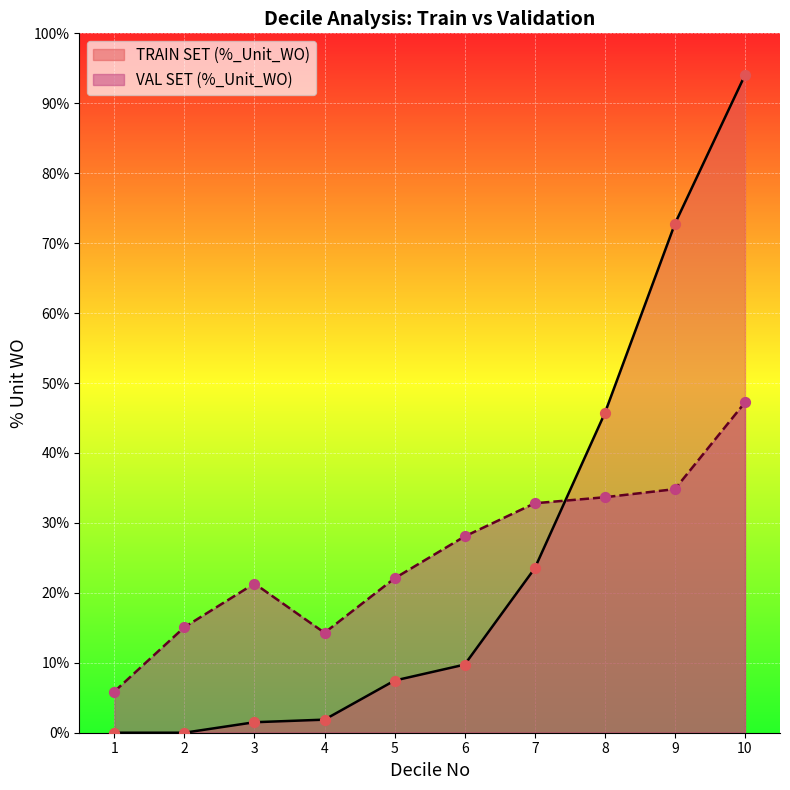

What is the total value across all series at 8?

79.4